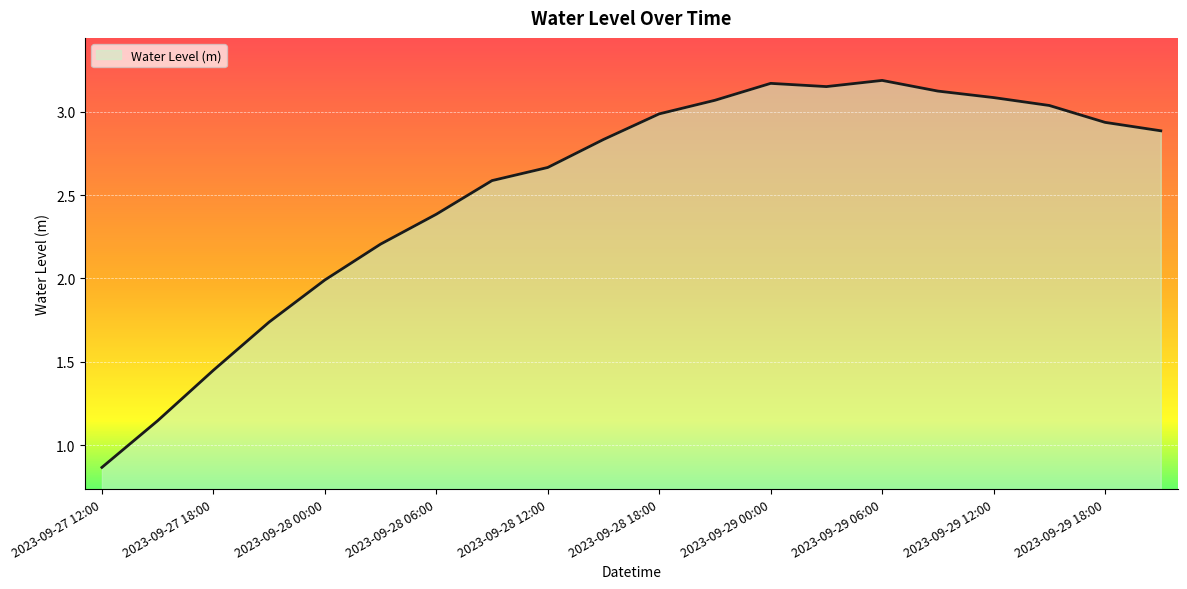

What is the difference between the maximum and minimum values?

2.3